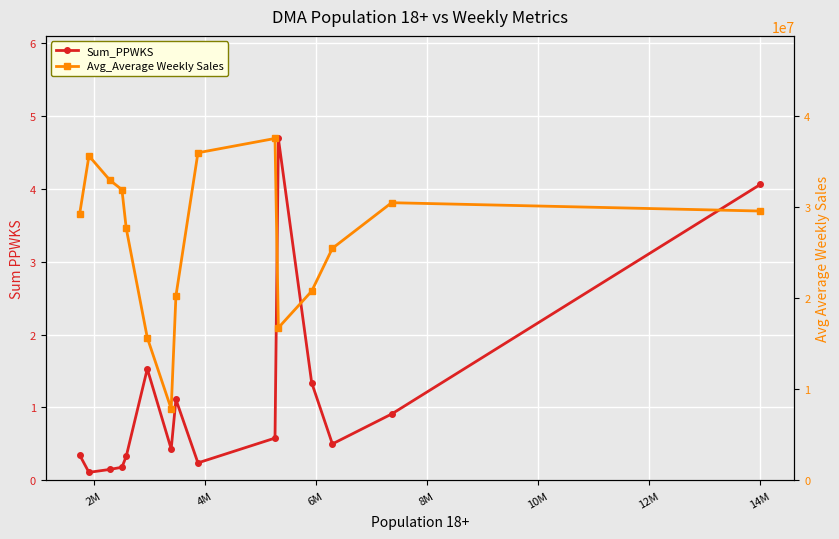

How many values in the Avg_Average Weekly Sales series are below 29215884?

7